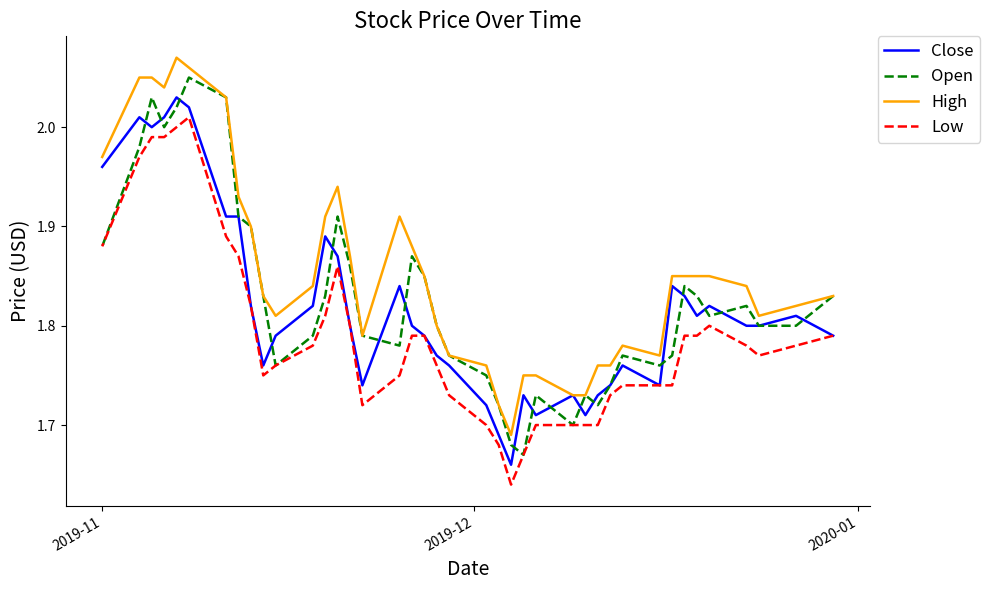

Is the value of Open at 20 greater than the value of Low at 2019-11?

Yes